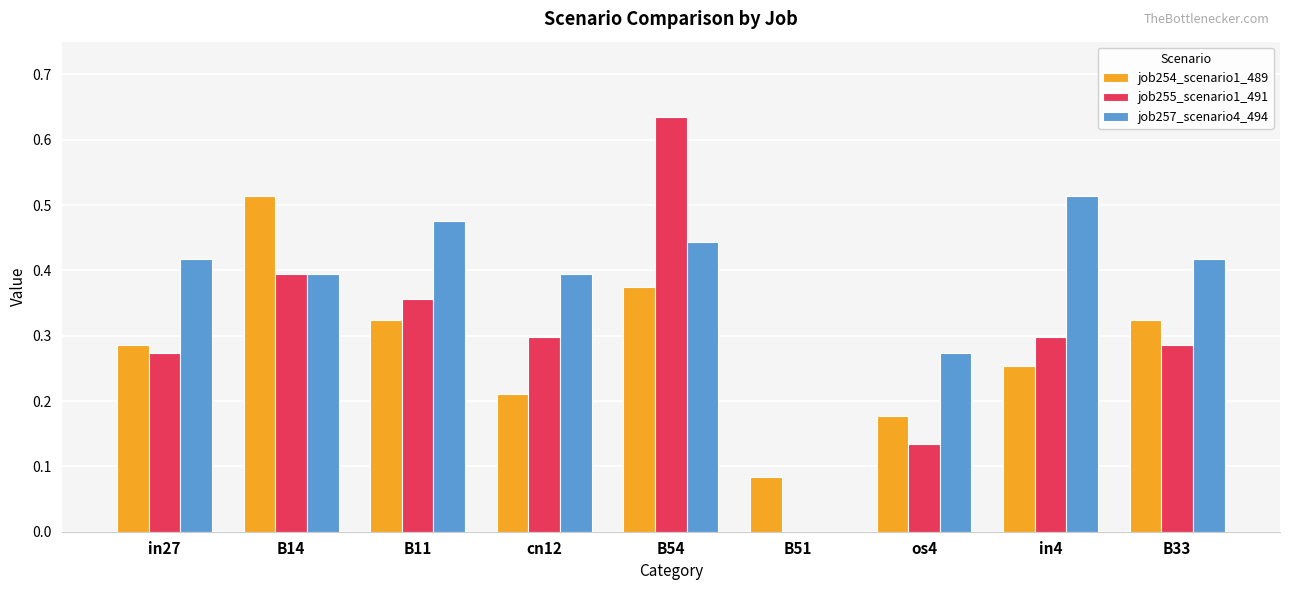

Which label corresponds to the largest value in the chart?

B54